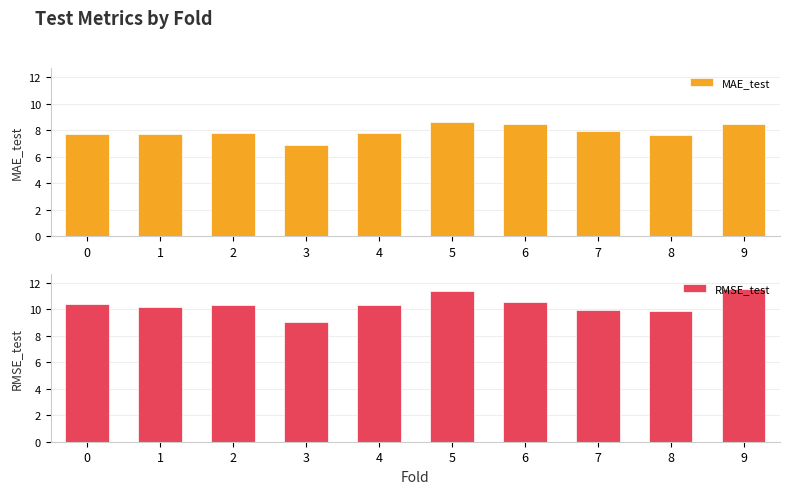

True or false: RMSE_test has a value of 9.0 at 3.

True